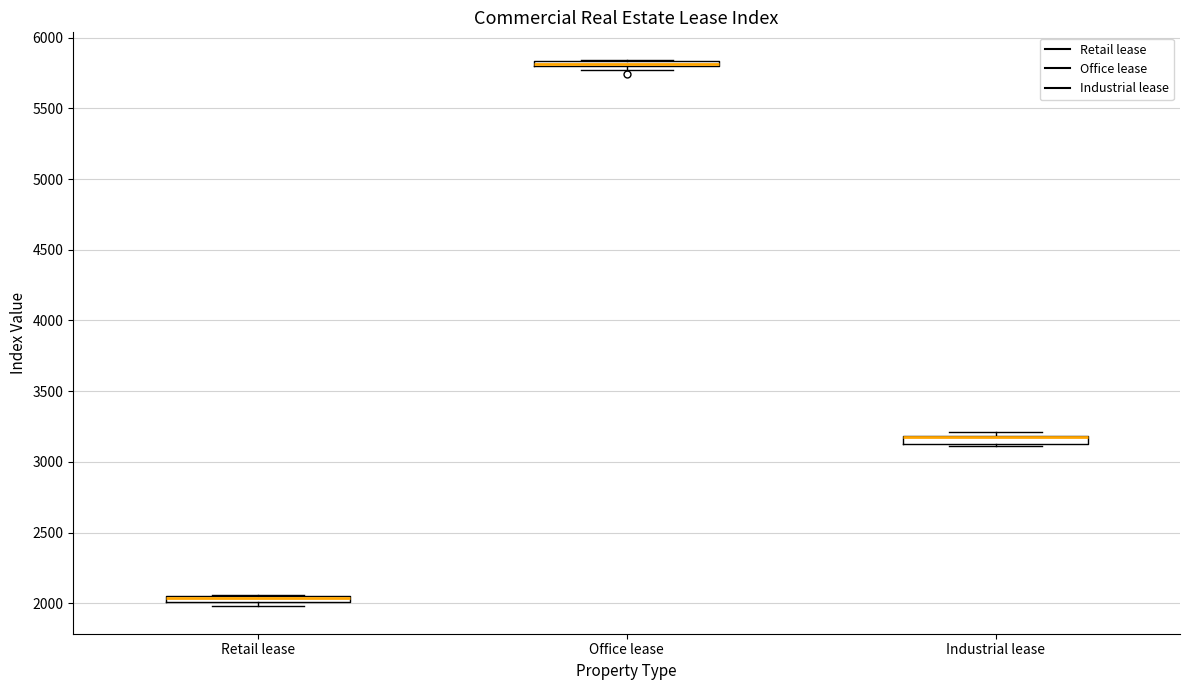

Where is the lower edge of the box for Office lease on the y-axis? The values are not printed on the chart, so give them approximately, as read against the axis.

5800